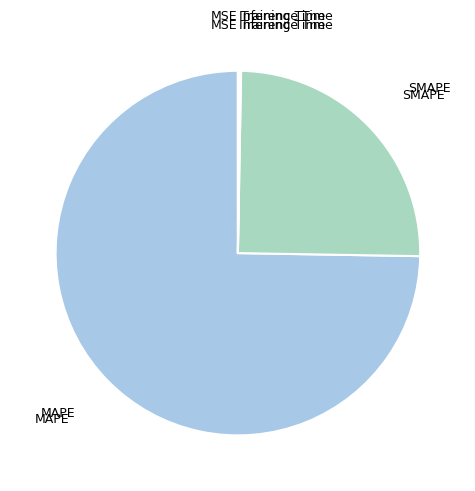

Which category accounts for the majority?

MAPE